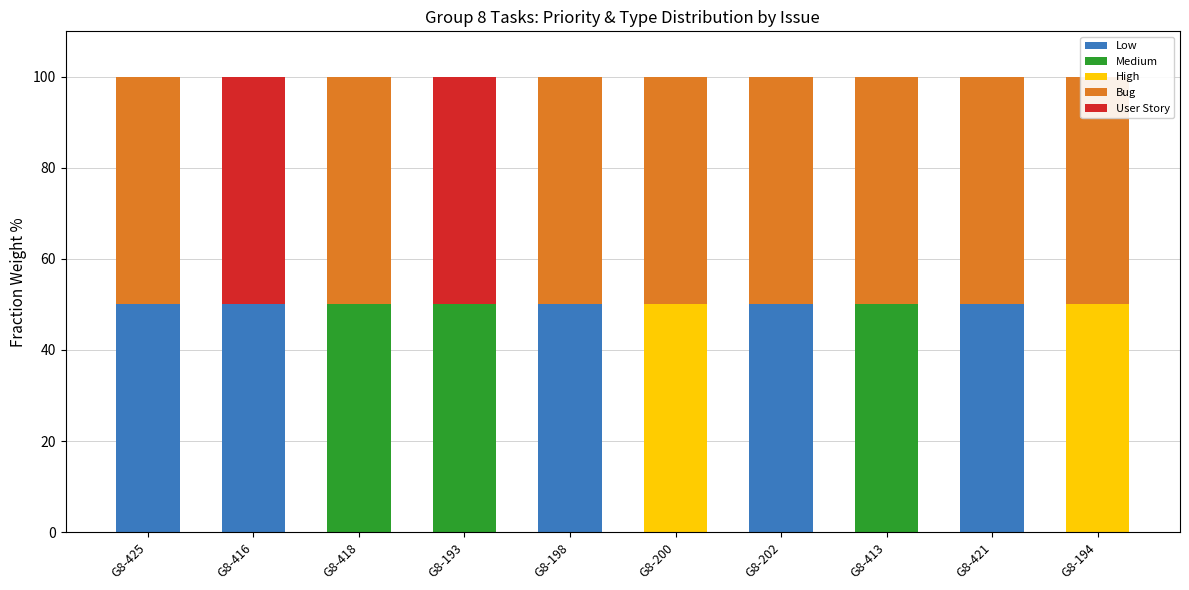

Which category has the highest value in the Medium series?

G8-418